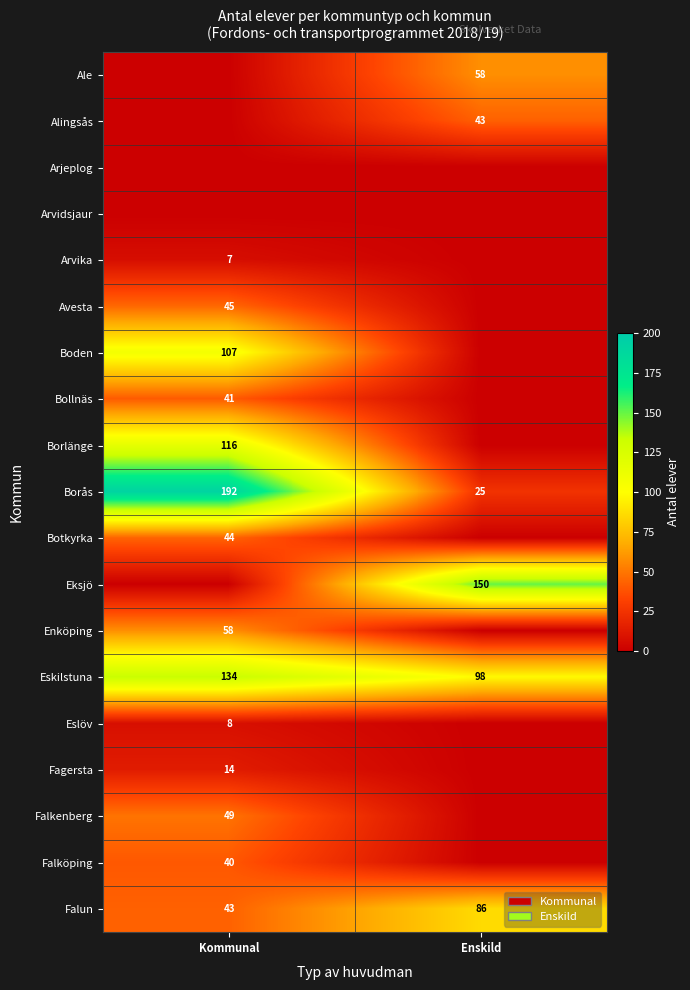

What is the difference between the Borås values at Enskild and Kommunal?

167